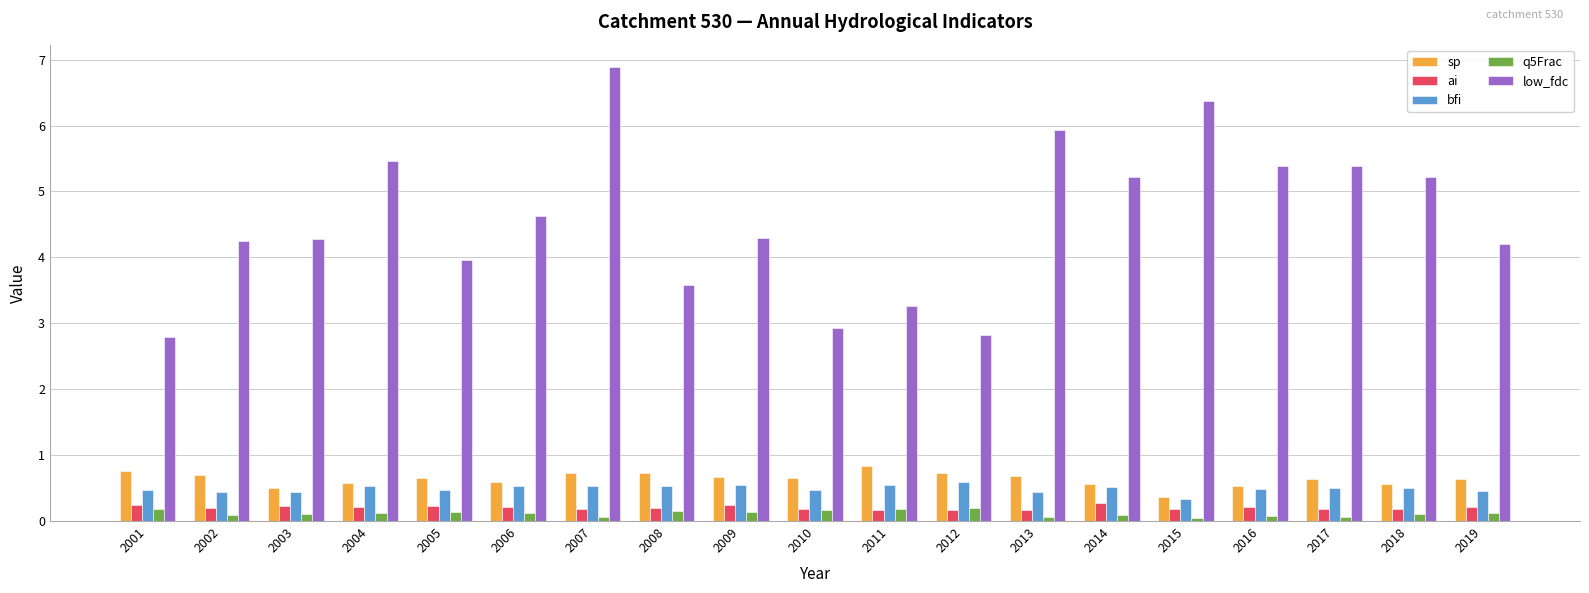

How many bars are there in each group?

5